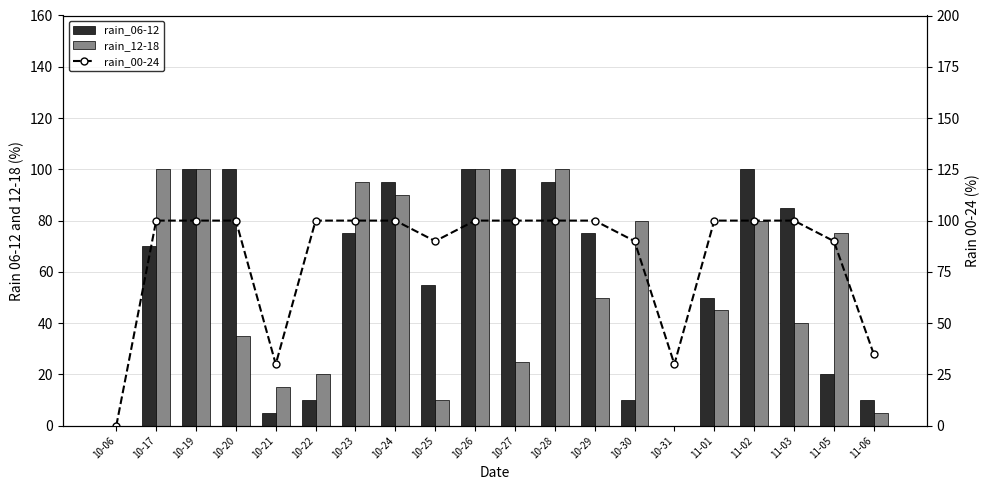

Which series has the widest spread of values?

rain_06-12